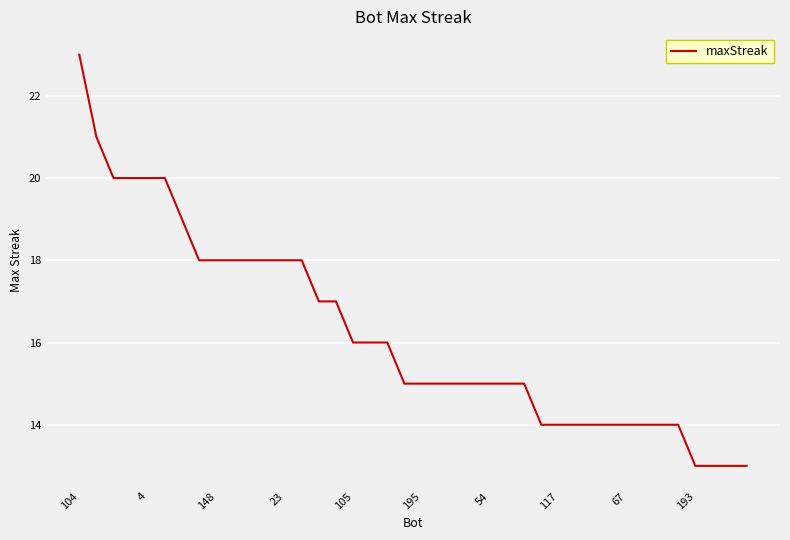

What is the greatest value displayed?

23